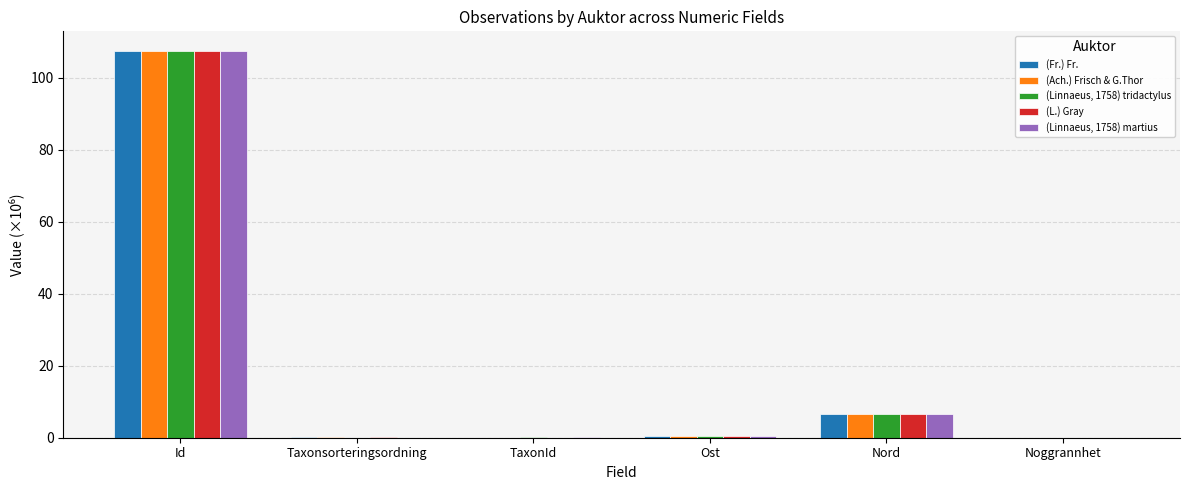

The (Linnaeus, 1758) tridactylus series shows 0.1 at TaxonId. True or false?

True